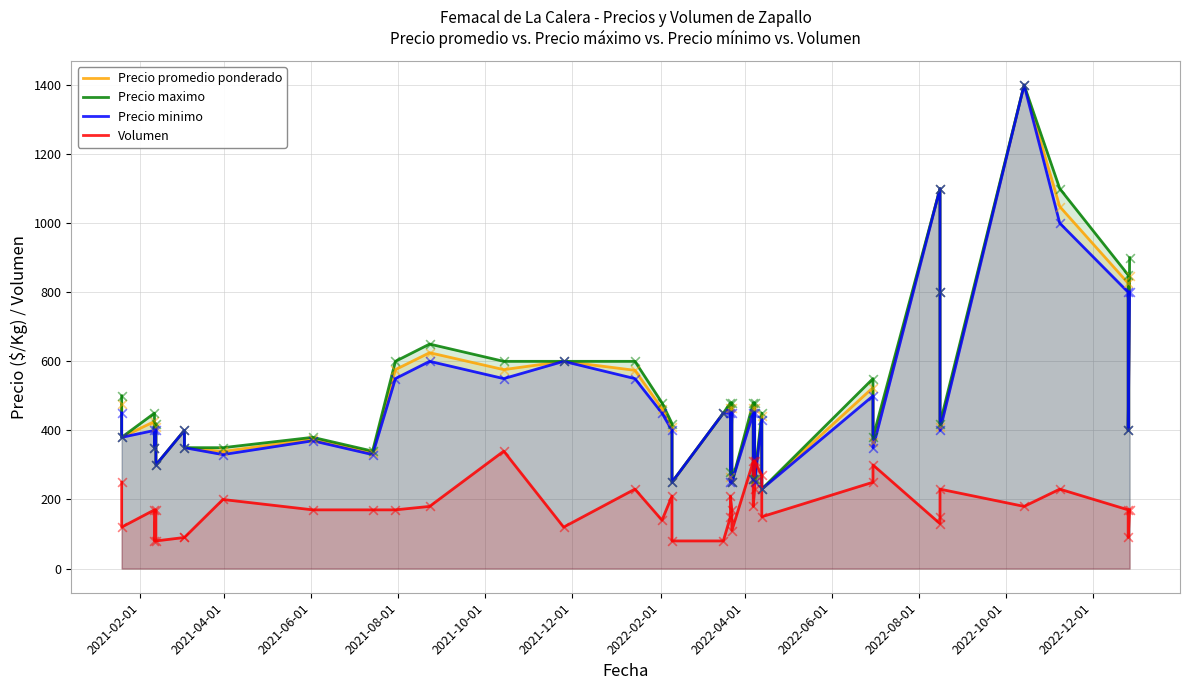

What are all the series names shown in the legend?

Precio promedio ponderado, Precio maximo, Precio minimo, Volumen